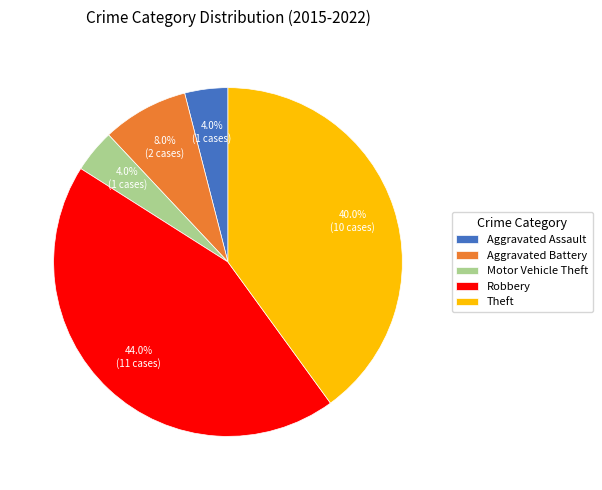

What is the largest slice in the pie chart?

Robbery